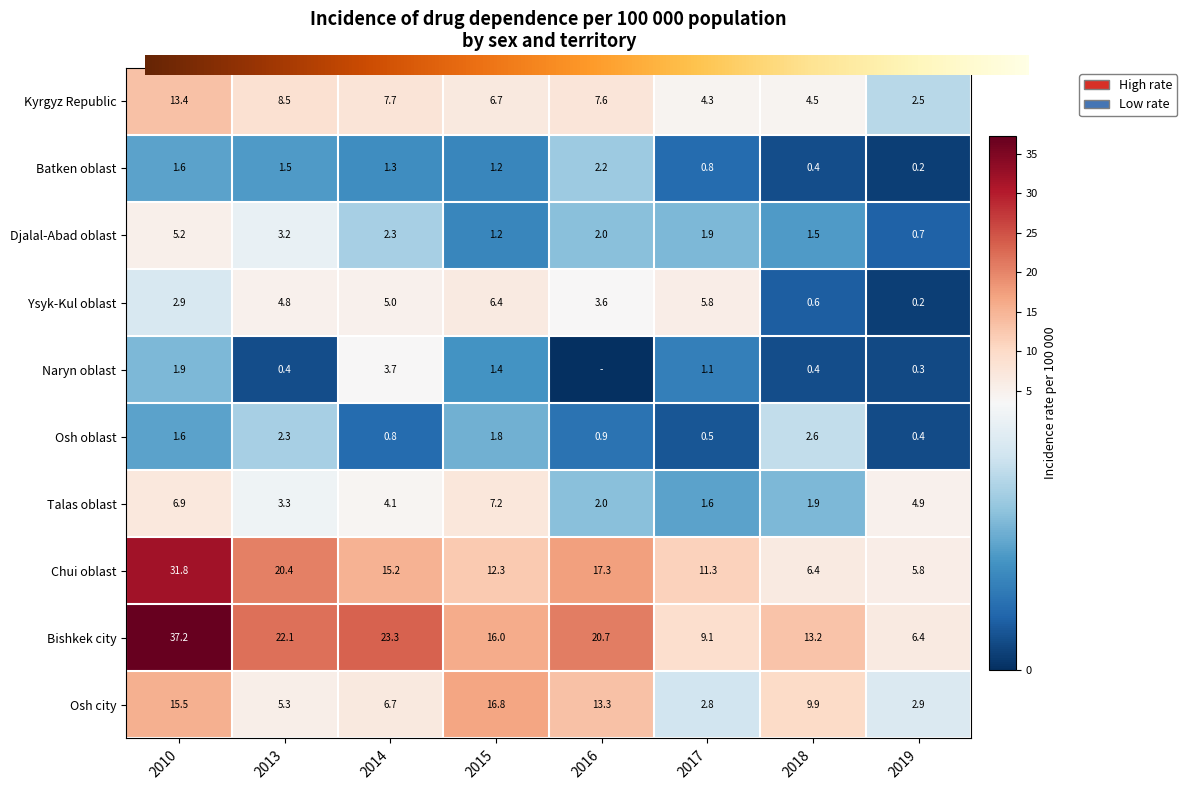

What is the maximum value for Ysyk-Kul oblast?

6.4